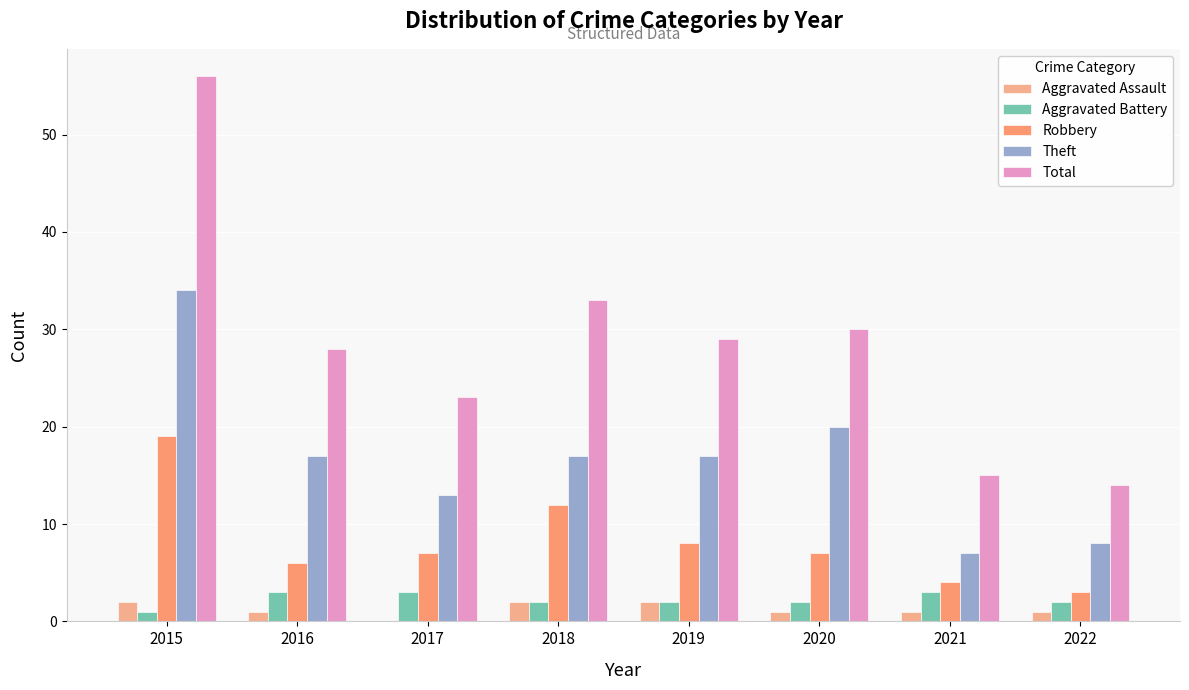

Which series has the largest total across all categories?

Total